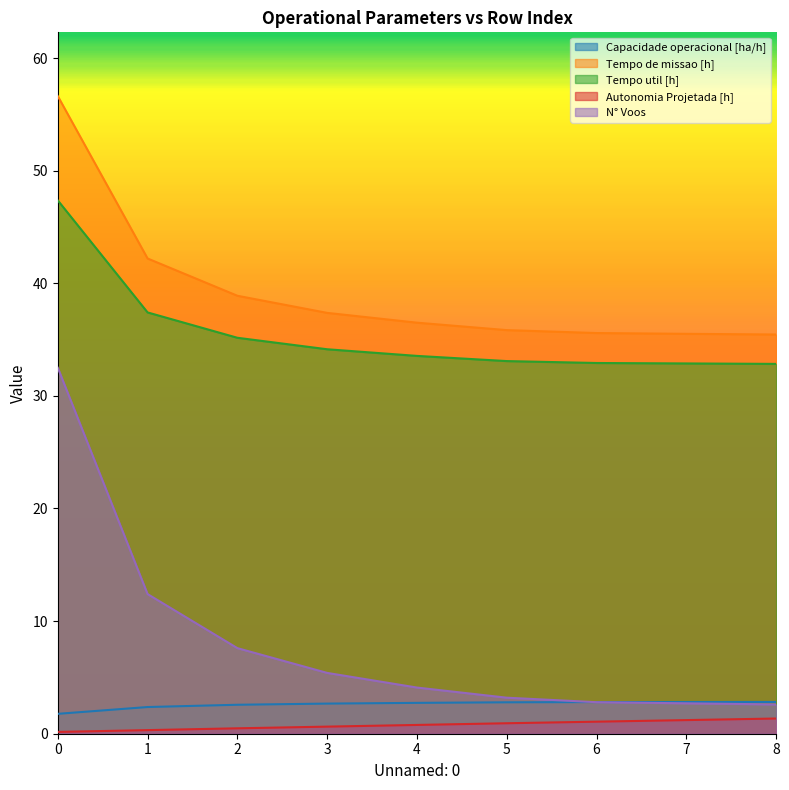

What value does the Capacidade operacional [ha/h] series have at 0?

1.8